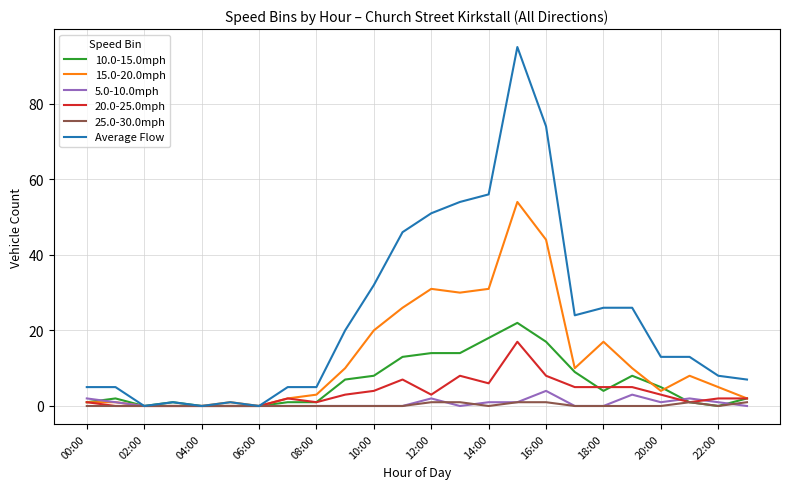

What is the greatest value displayed?

95